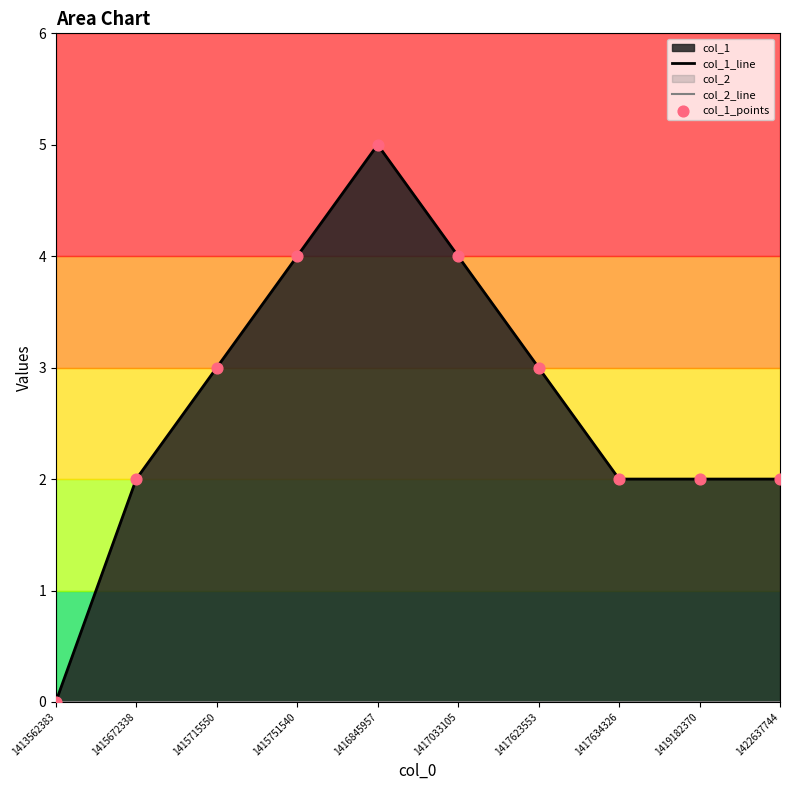

Which series reaches the maximum Y coordinate?

col_1_line